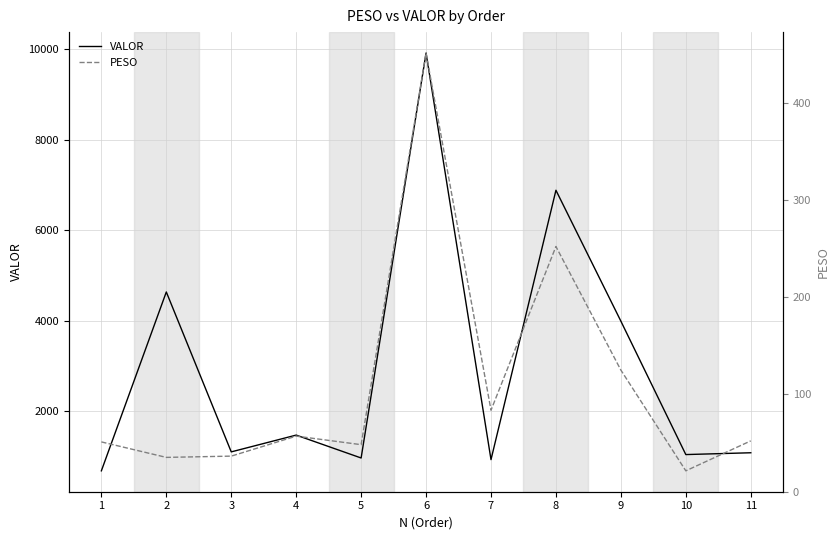

At which label does PESO reach its minimum?

10